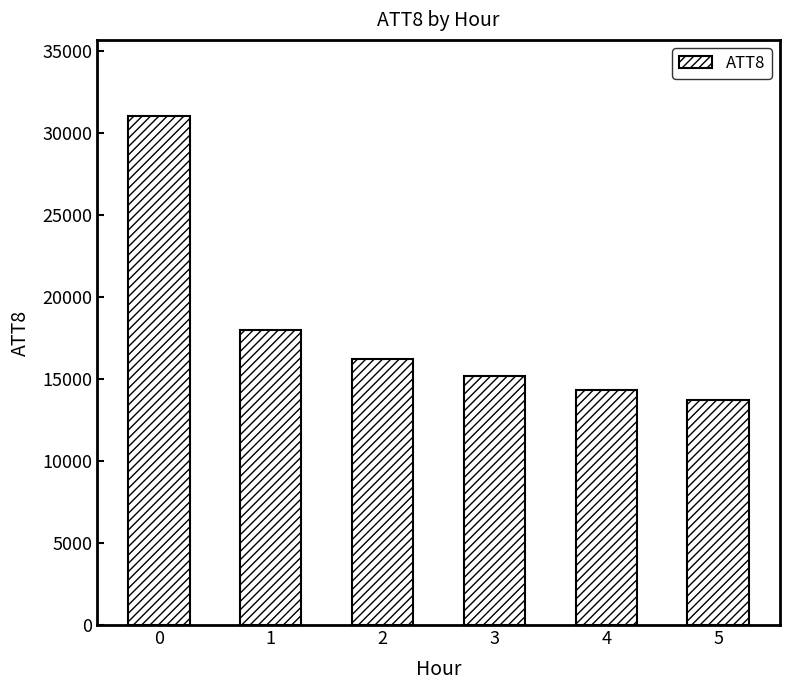

Is it true that the value at 1 is 8800?

False